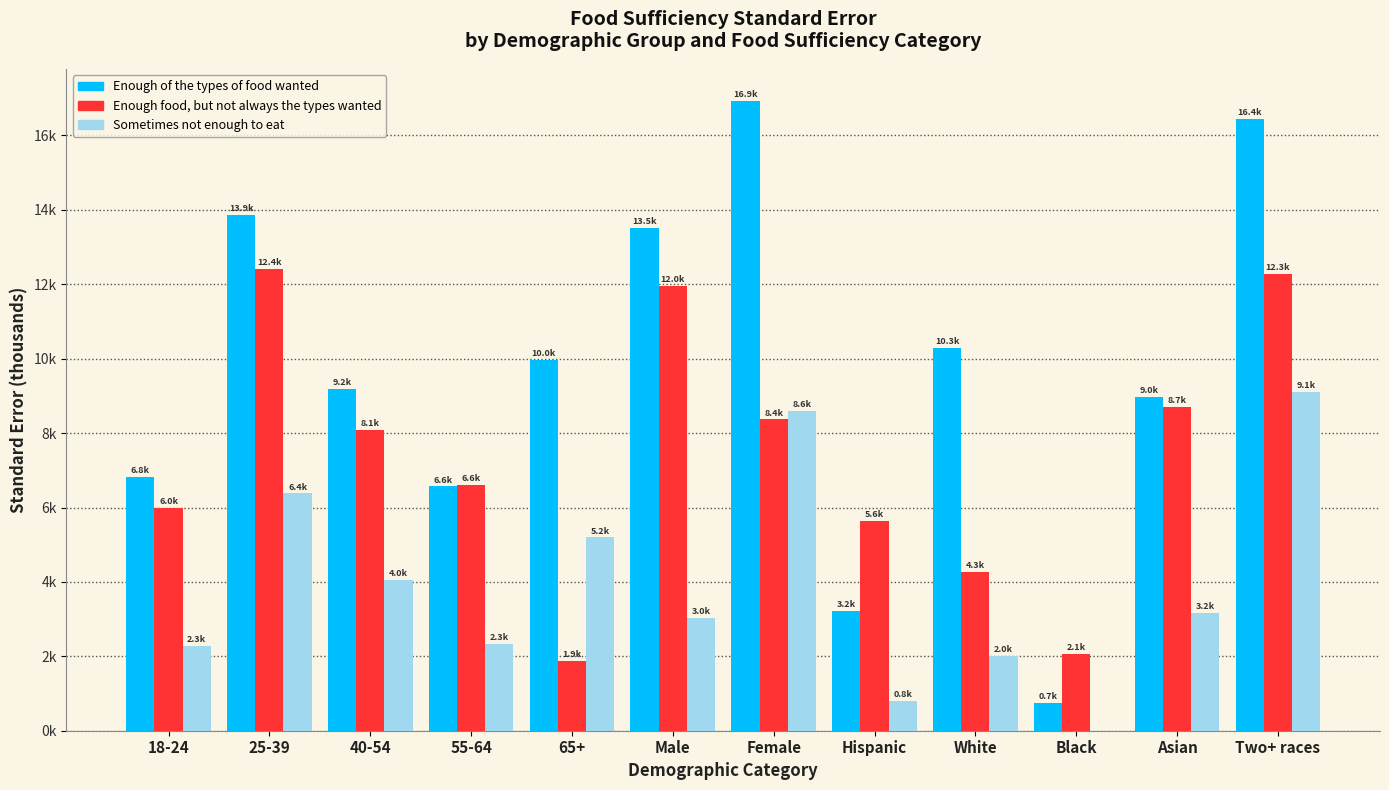

What is the average value of the Enough food, but not always the types wanted series?

7354.5